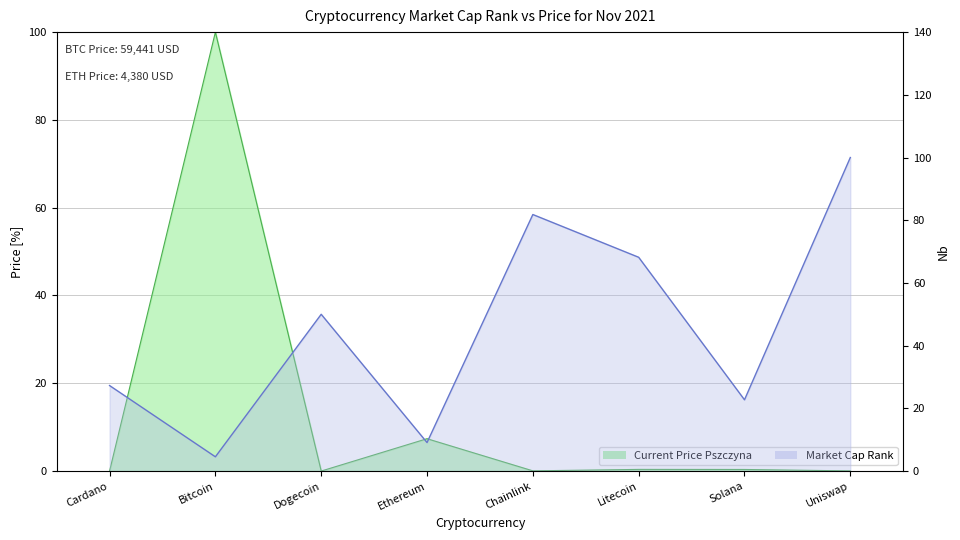

What is the average value of the market_cap_rank series?

45.5